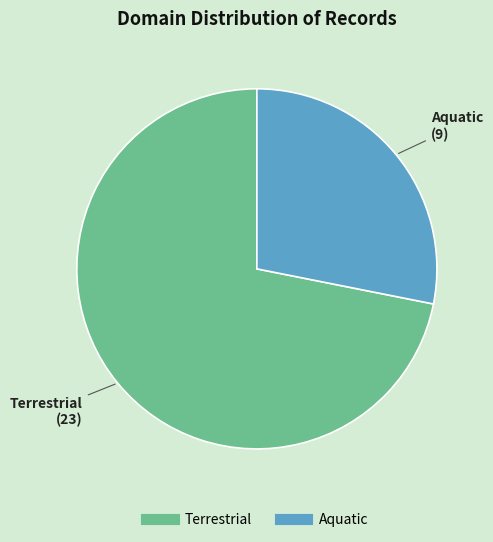

Is Aquatic the majority of the pie?

No